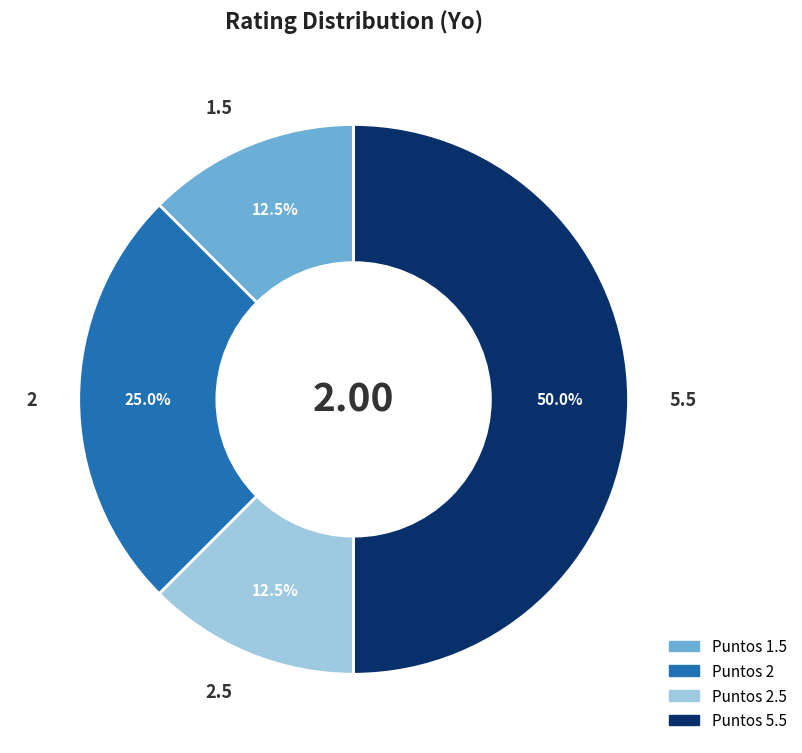

Is 2.5 the majority of the pie?

No